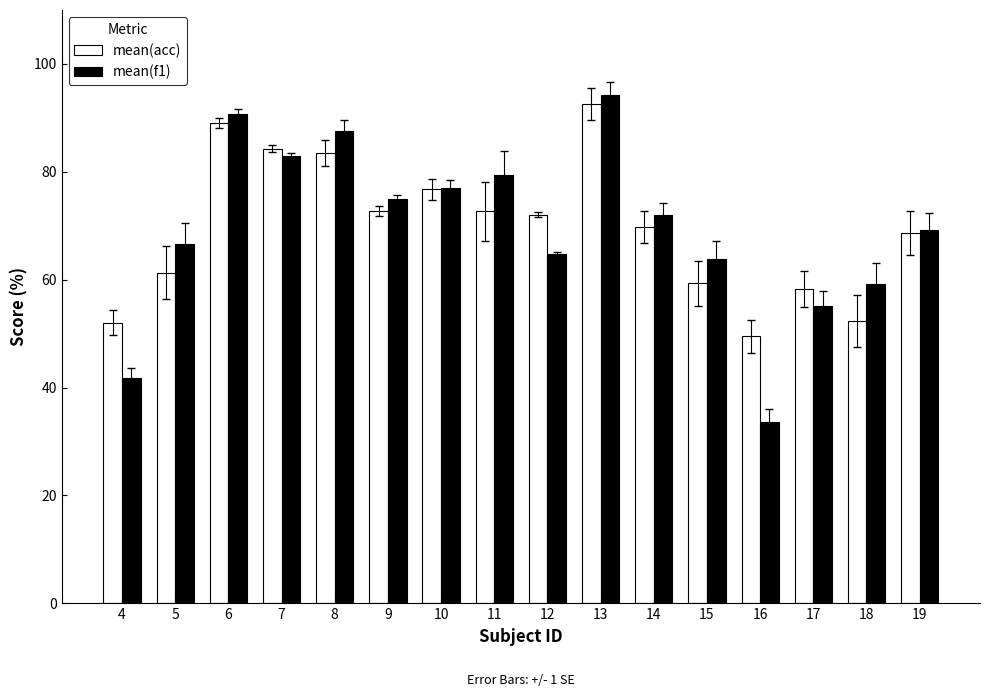

What is the greatest value displayed?

94.3